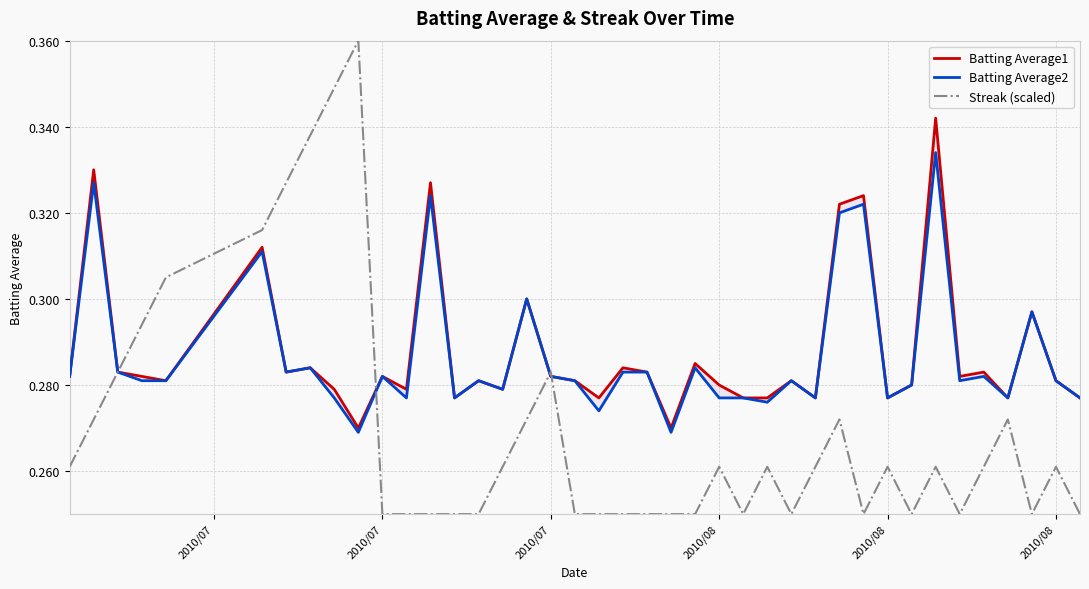

Reading left to right, extract all data points from this chart.

Batting Average1: 0.3	0.3	0.3	0.3	0.3	0.3	0.3	0.3	0.3	0.3	0.3	0.3	0.3	0.3	0.3	0.3	0.3	0.3	0.3	0.3	0.3	0.3	0.3	0.3	0.3	0.3	0.3	0.3	0.3	0.3	0.3	0.3	0.3	0.3	0.3	0.3	0.3	0.3	0.3	0.3
Batting Average2: 0.3	0.3	0.3	0.3	0.3	0.3	0.3	0.3	0.3	0.3	0.3	0.3	0.3	0.3	0.3	0.3	0.3	0.3	0.3	0.3	0.3	0.3	0.3	0.3	0.3	0.3	0.3	0.3	0.3	0.3	0.3	0.3	0.3	0.3	0.3	0.3	0.3	0.3	0.3	0.3
Streak (scaled): 0.3	0.3	0.3	0.3	0.3	0.3	0.3	0.3	0.3	0.4	0.2	0.2	0.2	0.2	0.2	0.3	0.3	0.3	0.2	0.2	0.2	0.2	0.2	0.2	0.3	0.2	0.3	0.2	0.3	0.3	0.2	0.3	0.2	0.3	0.2	0.3	0.3	0.2	0.3	0.2